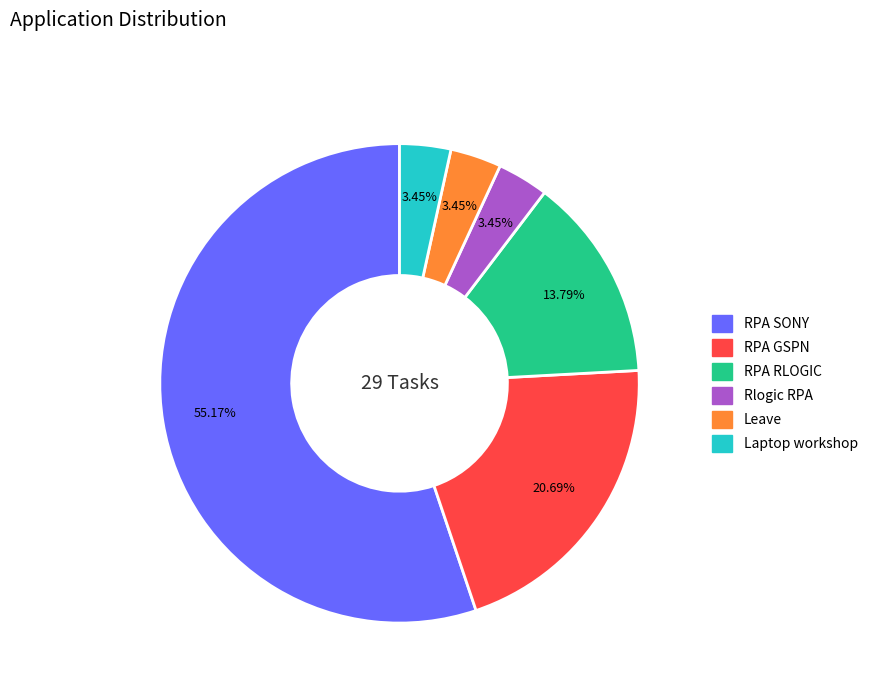

The Leave slice represents 12% of the pie. True or false?

False